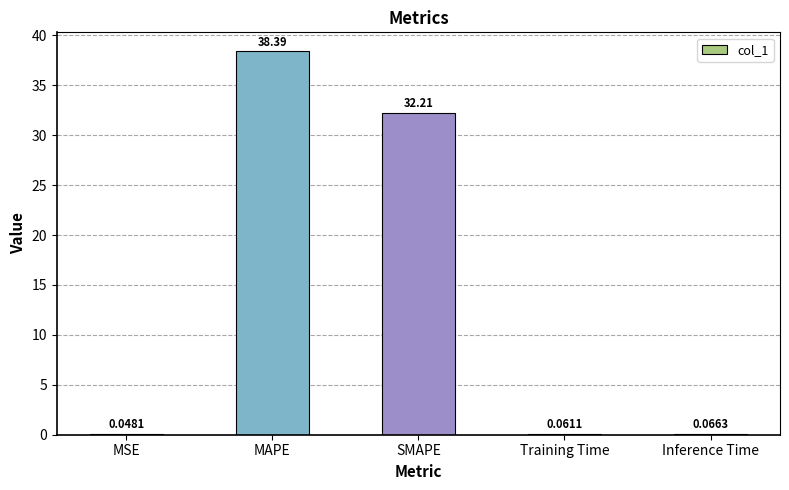

Where is the data nearest to the value 19?

SMAPE